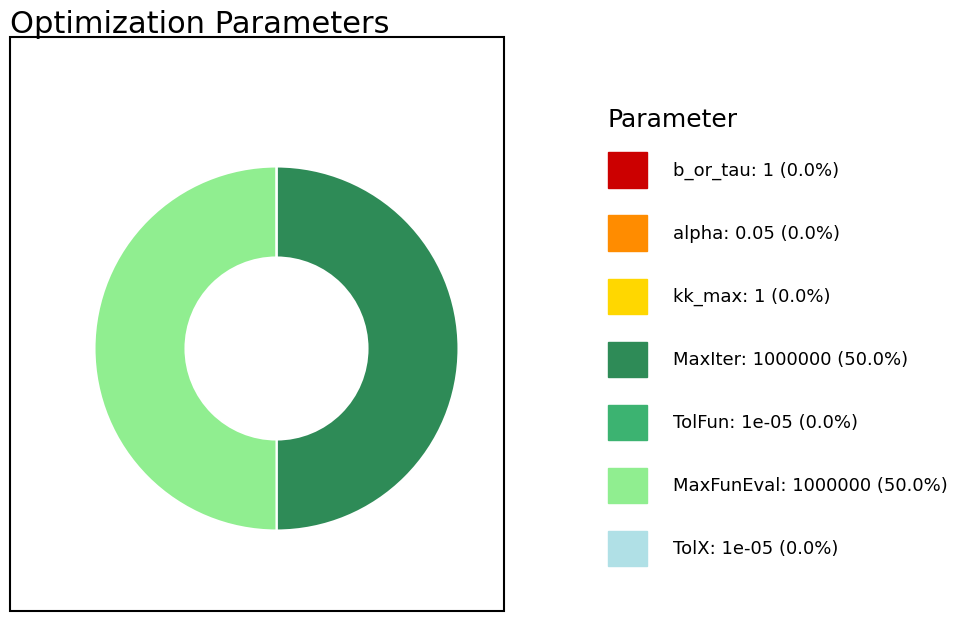

How many slices are in this pie chart?

7